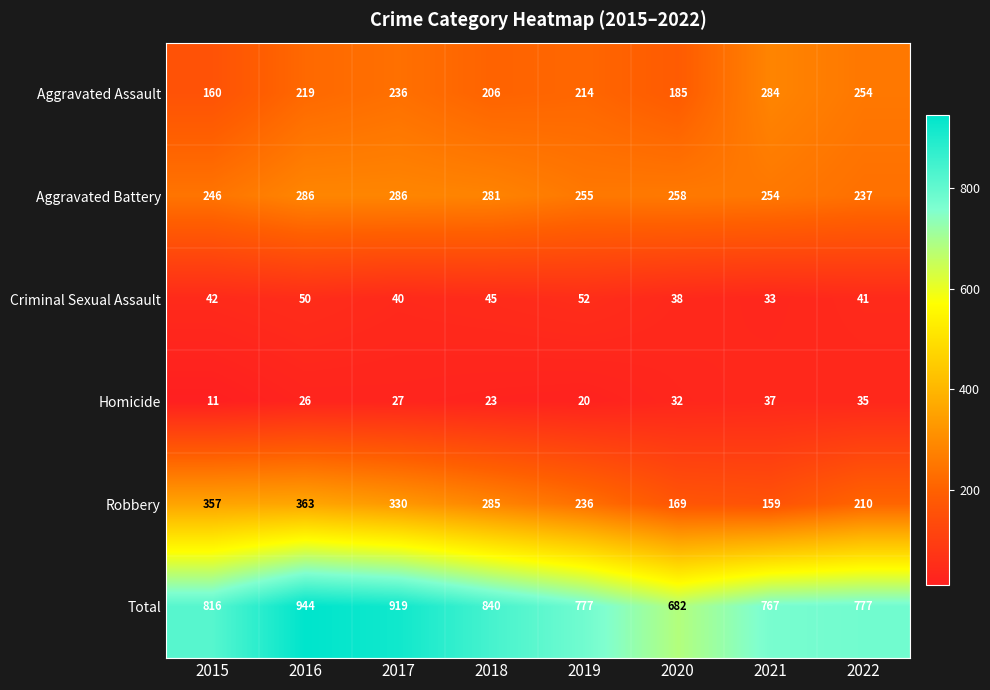

The Aggravated Battery series shows 154 at 2017. True or false?

False